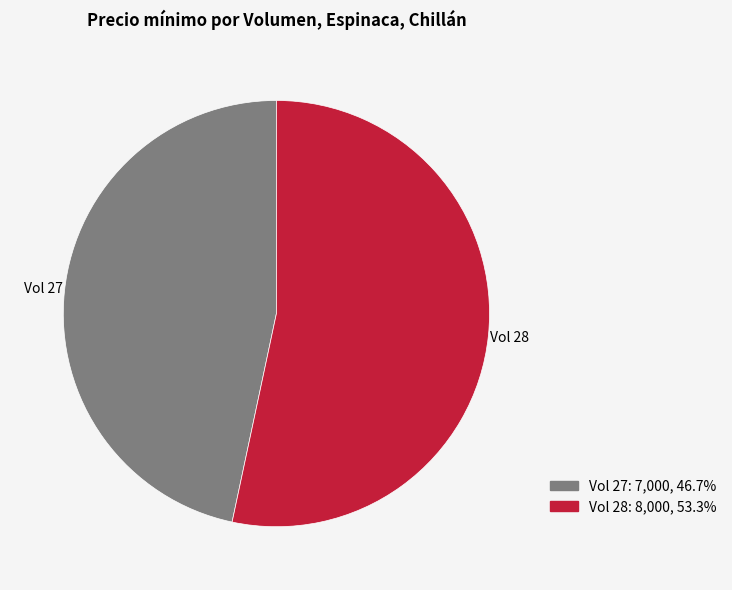

Combined, do Vol 28: 8,000, 53.3% and Vol 27: 7,000, 46.7% account for over 50%?

Yes